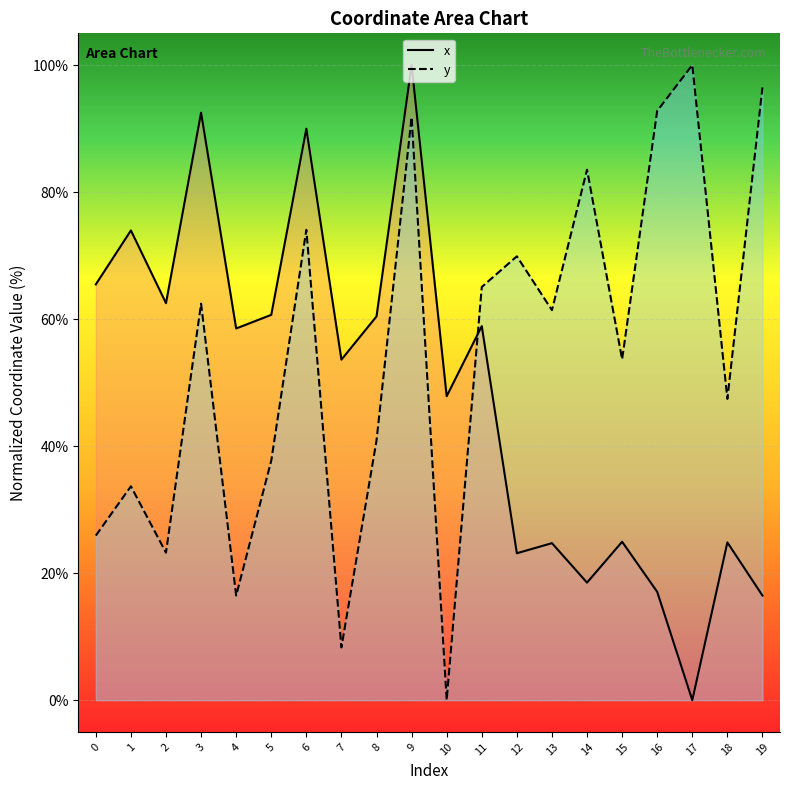

What is the average value of the x series?

48.7